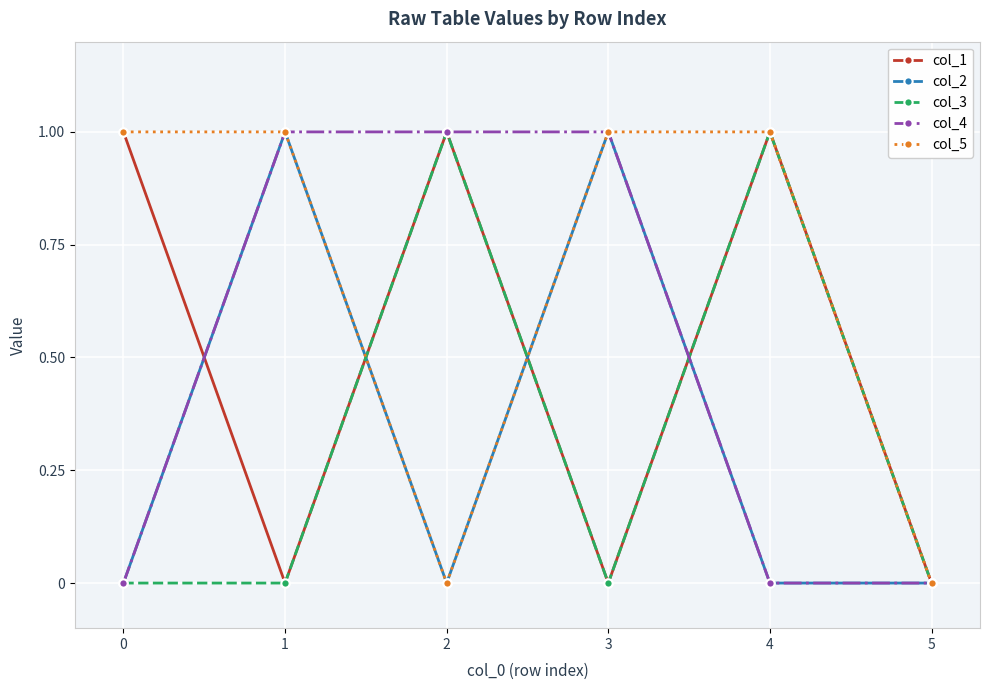

True or false: col_4 has more than 2 interior local peaks.

False